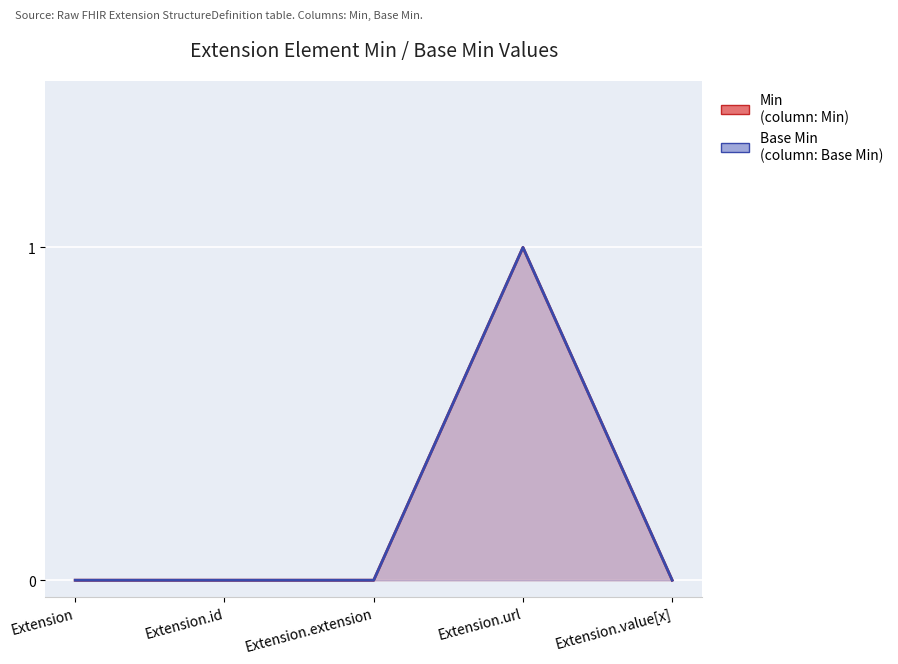

Reading left to right, list all the values displayed in this chart.

Min: Extension=0	Extension.id=0	Extension.extension=0	Extension.url=1	Extension.value[x]=0
Base Min: Extension=0	Extension.id=0	Extension.extension=0	Extension.url=1	Extension.value[x]=0